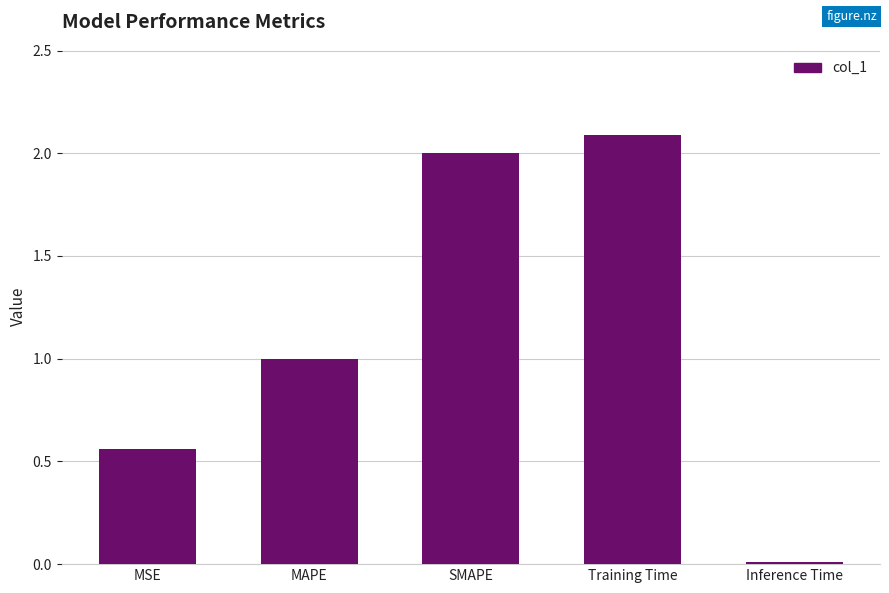

Which has a higher value, MSE or SMAPE?

SMAPE